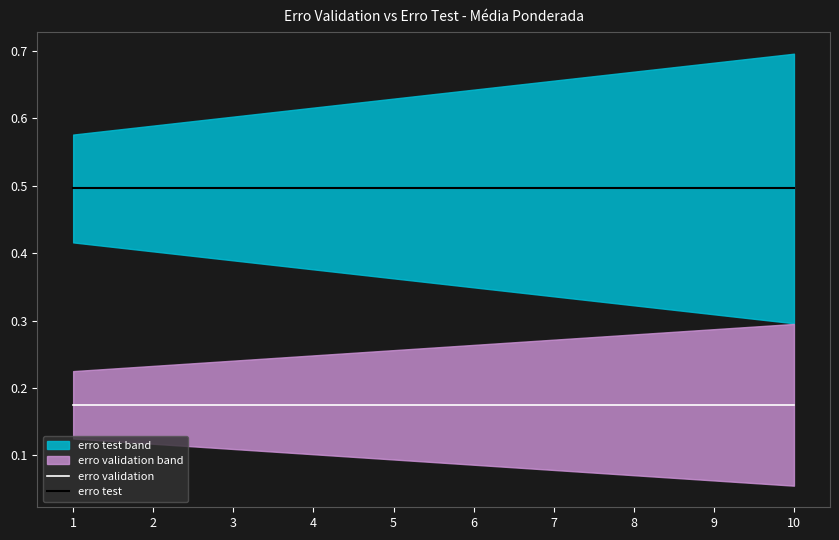

Rank the series by their average value, from highest to lowest.

erro test, erro validation